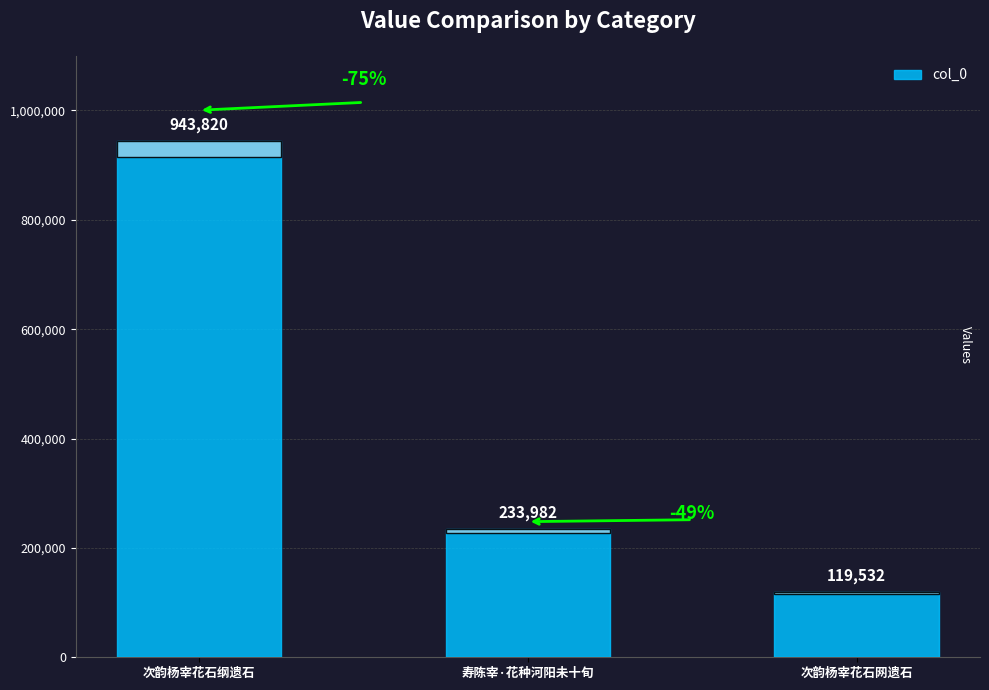

How many distinct data groups are displayed?

1